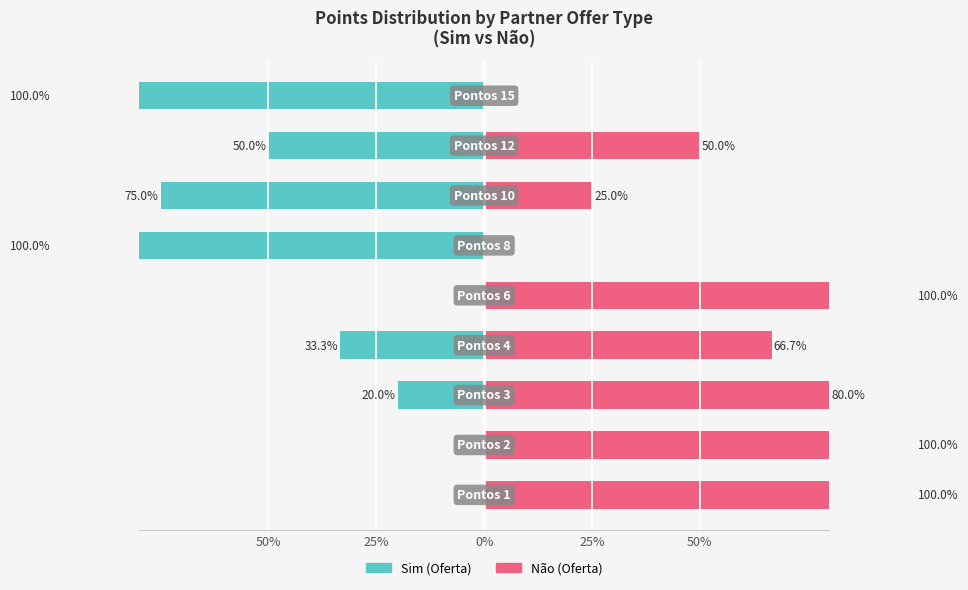

How many groups of bars are there?

9